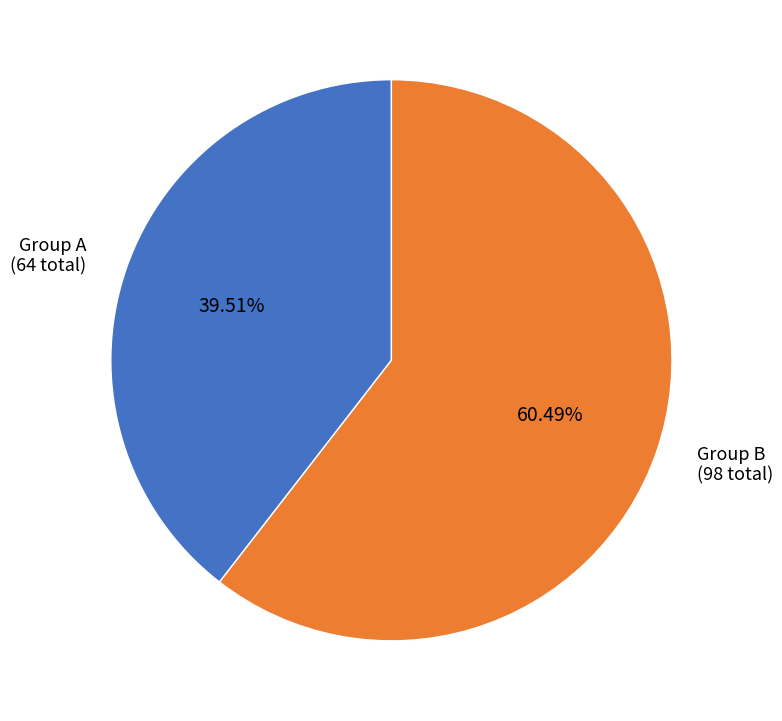

Approximately how many times larger is the value at Group B (98 total) compared to Group A (64 total)?

1.5